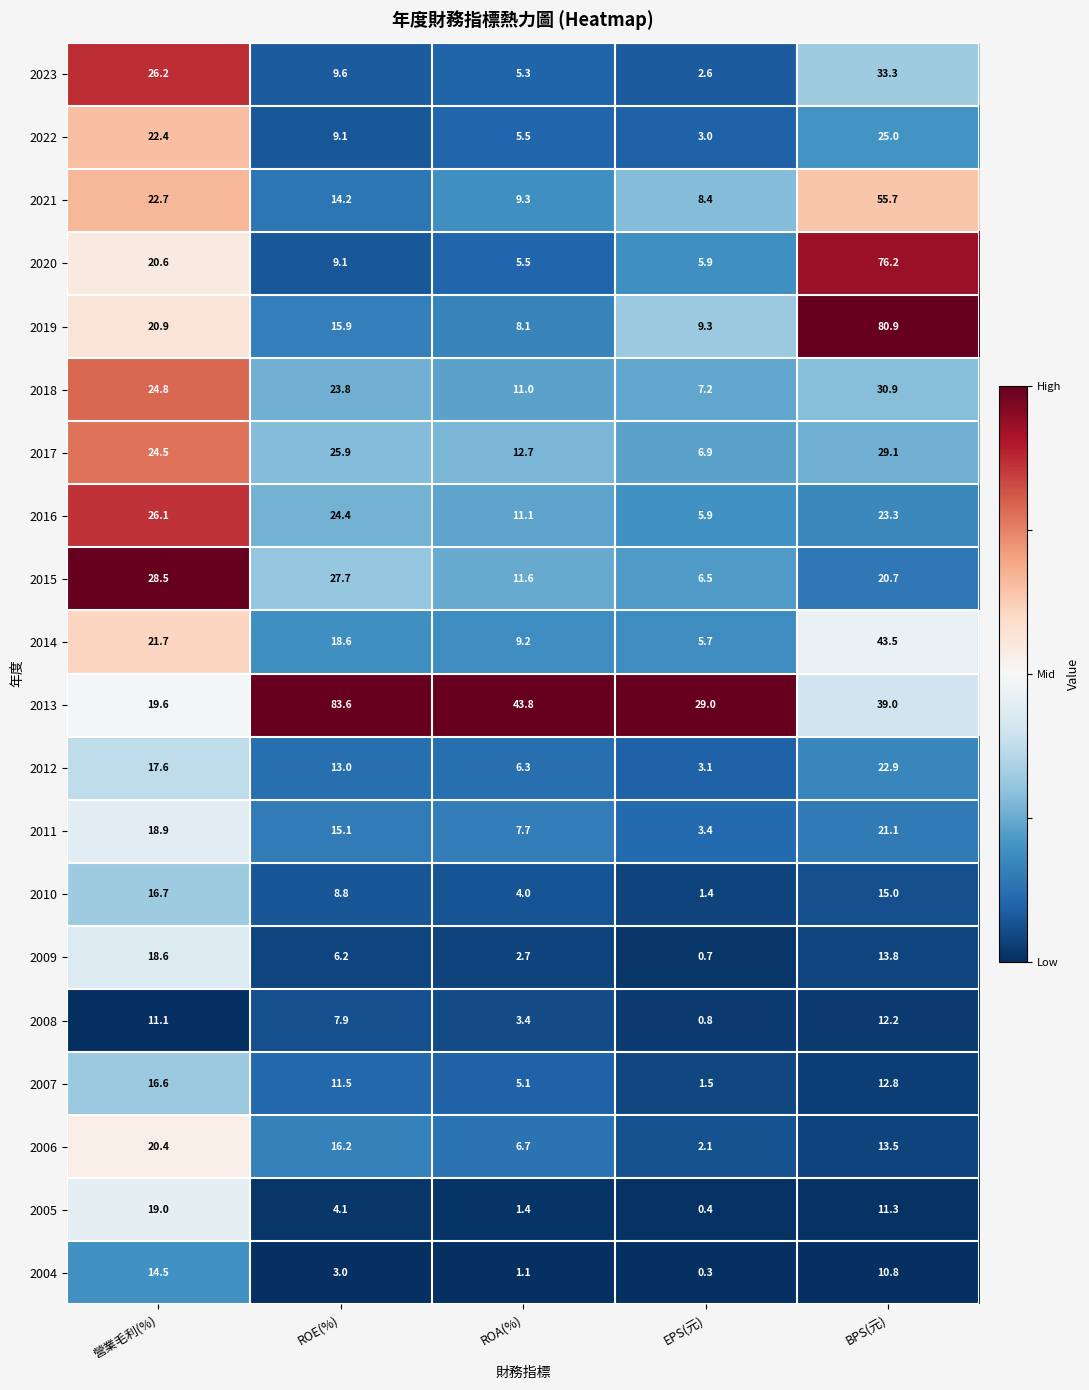

At which category is the sum across all series the highest?

BPS(元)